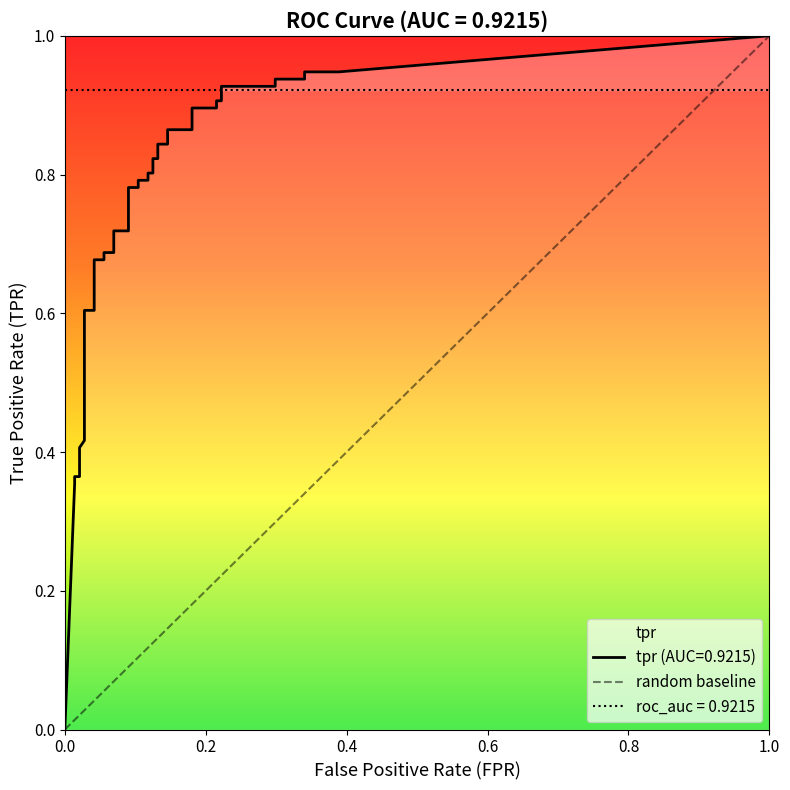

Reading left to right, what are all the values shown in this chart?

fpr: fpr=0.0	tpr=0.0	2=0.0	3=0.0	4=0.0	5=0.0	6=0.0	7=0.0	8=0.0	9=0.0	10=0.0	11=0.0	12=0.0	13=0.1	14=0.1	15=0.1	16=0.1	17=0.1	18=0.1	19=0.1	20=0.1	21=0.1	22=0.1	23=0.1	24=0.1	25=0.1	26=0.1	27=0.1	28=0.1	29=0.2	30=0.2	31=0.2	32=0.2	33=0.2	34=0.2	35=0.3	36=0.3	37=0.3	38=0.3	39=0.4
tpr: fpr=0.0	tpr=0.4	2=0.4	3=0.4	4=0.4	5=0.4	6=0.4	7=0.4	8=0.4	9=0.5	10=0.6	11=0.6	12=0.7	13=0.7	14=0.7	15=0.7	16=0.7	17=0.7	18=0.8	19=0.8	20=0.8	21=0.8	22=0.8	23=0.8	24=0.8	25=0.8	26=0.8	27=0.8	28=0.9	29=0.9	30=0.9	31=0.9	32=0.9	33=0.9	34=0.9	35=0.9	36=0.9	37=0.9	38=0.9	39=0.9